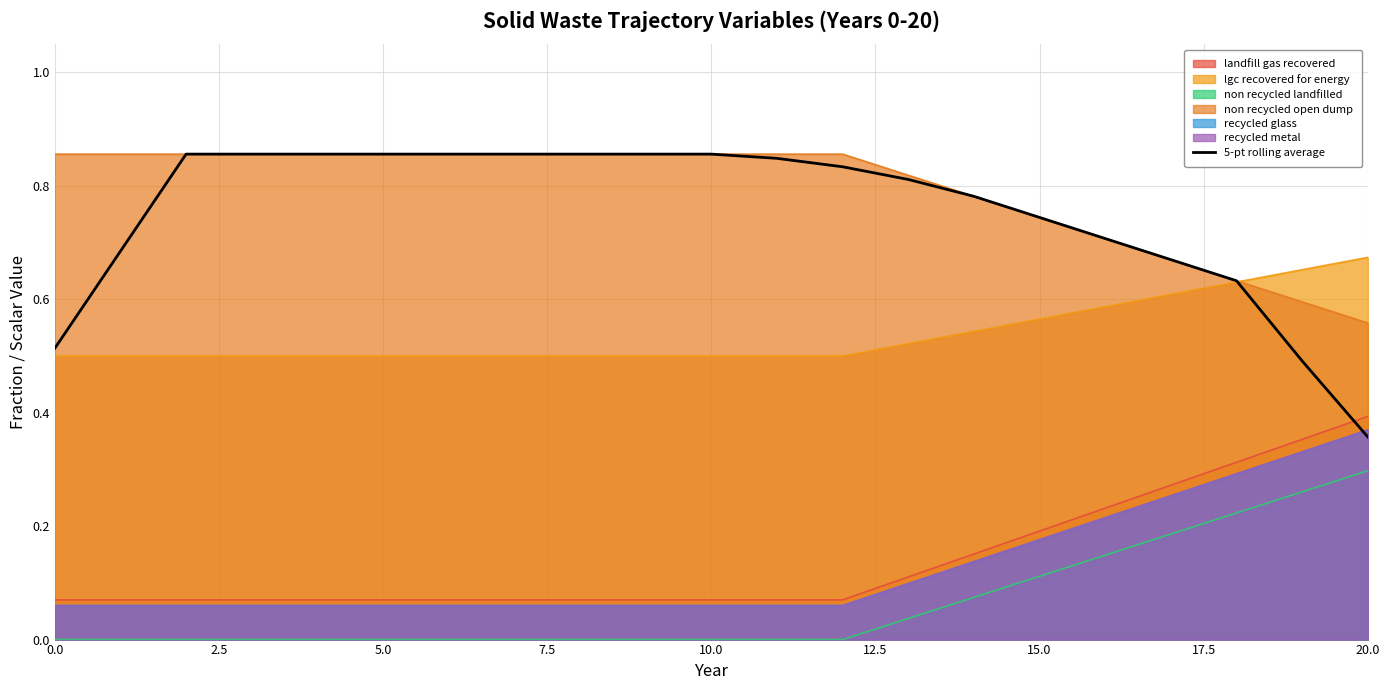

True or false: there are more than 0 points higher than both neighbors.

False